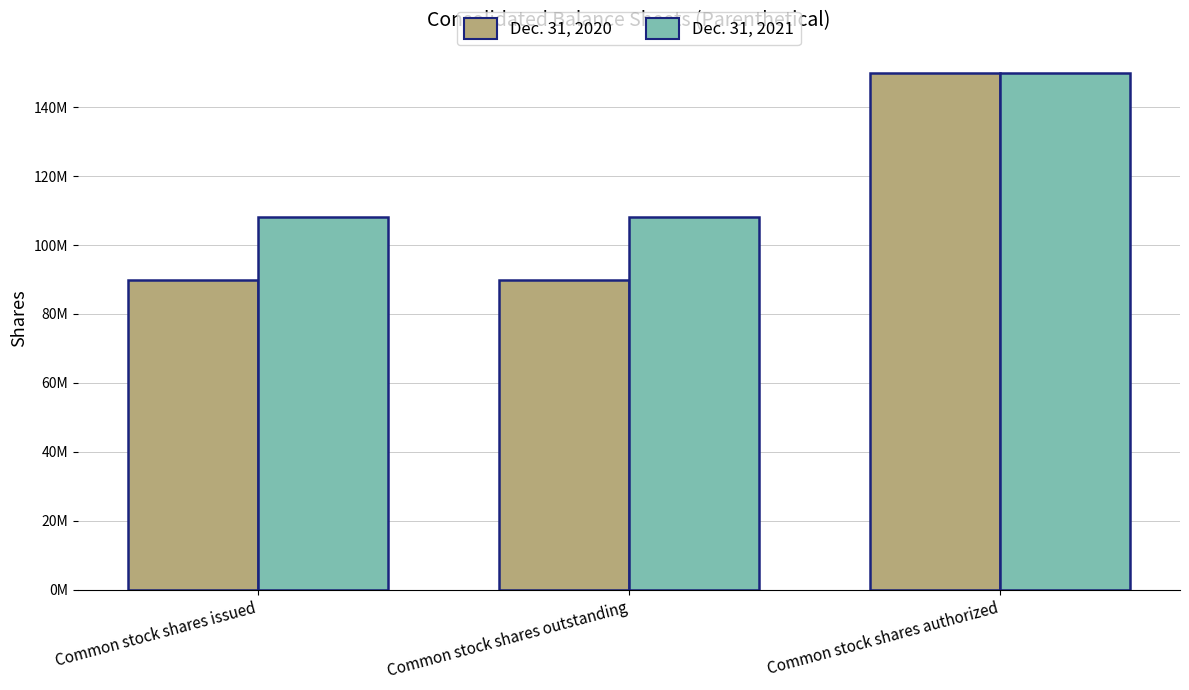

What is the difference between the Dec. 31, 2021 values at Common stock shares authorized and Common stock shares issued?

41789682